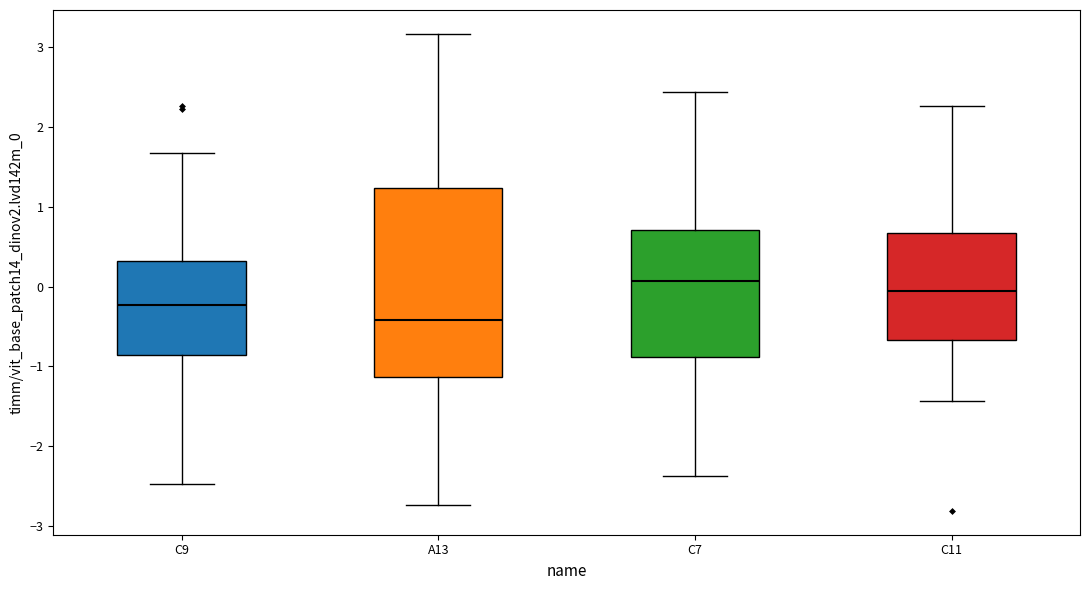

Which box is the tallest, from its lower edge to its upper edge?

A13